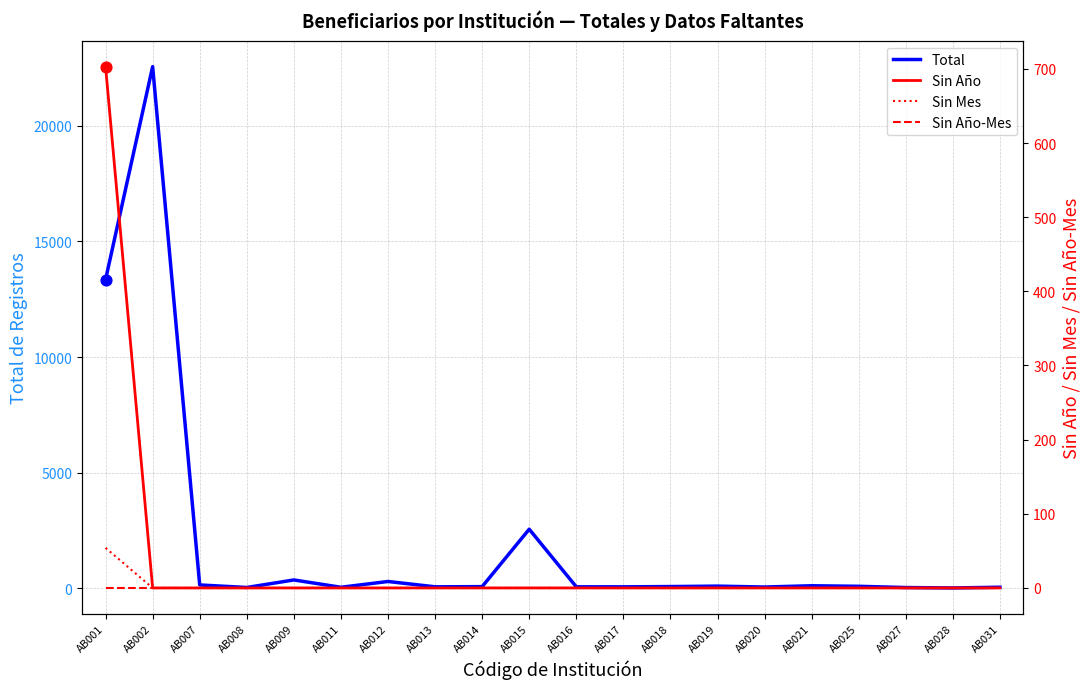

What are all the series names shown in the legend?

Total, Sin Año, Sin Mes, Sin Año-Mes